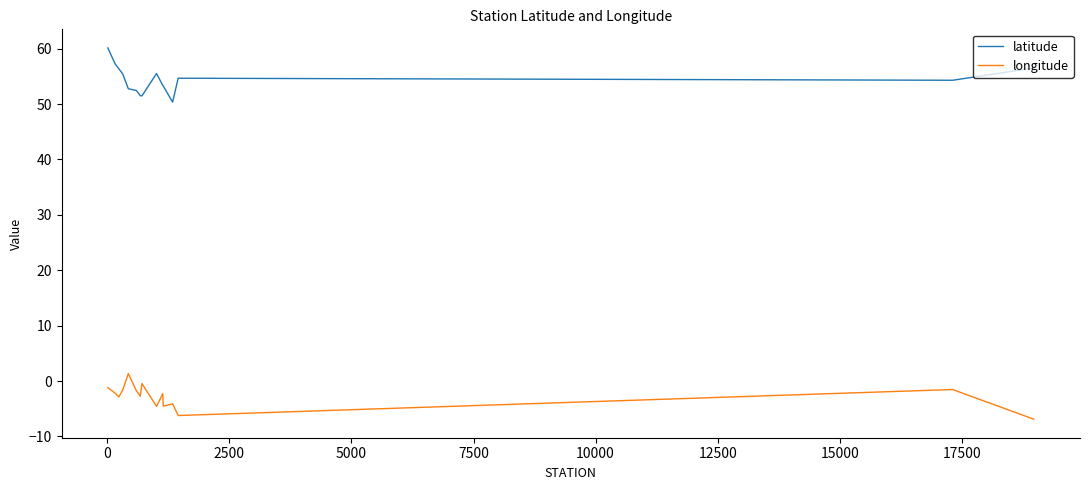

Rank the series by their maximum value, from highest to lowest.

latitude, longitude